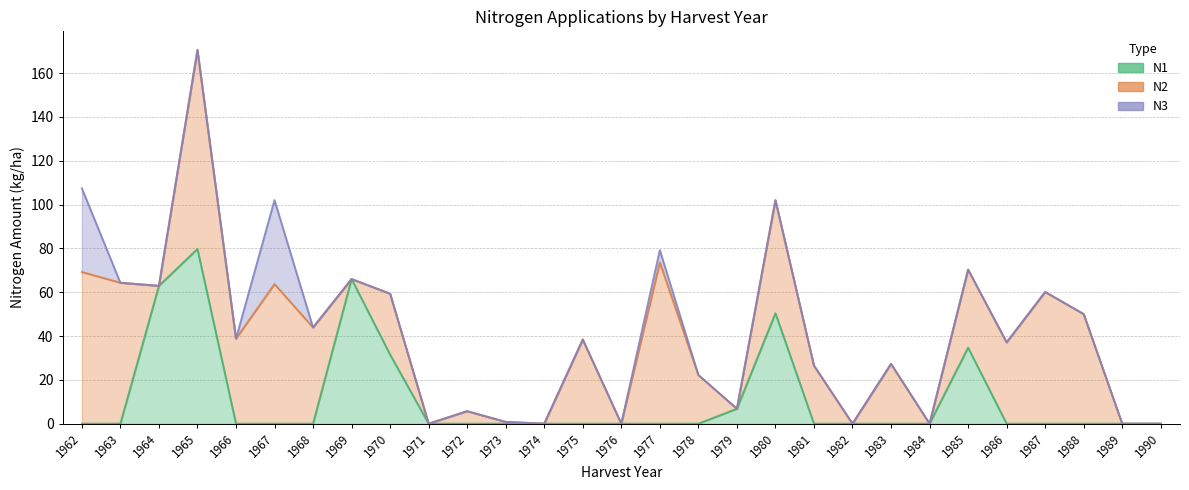

Reading left to right, what are all the values shown in this chart?

N1: 0.0	0.0	62.9	79.7	0.0	0.0	0.0	66.0	31.5	0.0	0.0	0.0	0.0	0.0	0.0	0.0	0.0	6.8	50.4	0.0	0.0	0.0	0.0	34.7	0.0	0.0	0.0	0.0	0.0
N2: 69.2	64.3	0.0	90.8	38.8	63.7	43.9	0.0	27.8	0.0	5.7	0.8	0.0	38.4	0.0	73.6	22.2	0.0	51.6	26.5	0.0	27.3	0.0	35.6	37.1	60.1	50.0	0.0	0.0
N3: 38.2	0.0	0.0	0.0	0.0	38.3	0.0	0.0	0.0	0.0	0.0	0.0	0.0	0.0	0.0	5.6	0.0	0.0	0.0	0.0	0.0	0.0	0.0	0.0	0.0	0.0	0.0	0.0	0.0